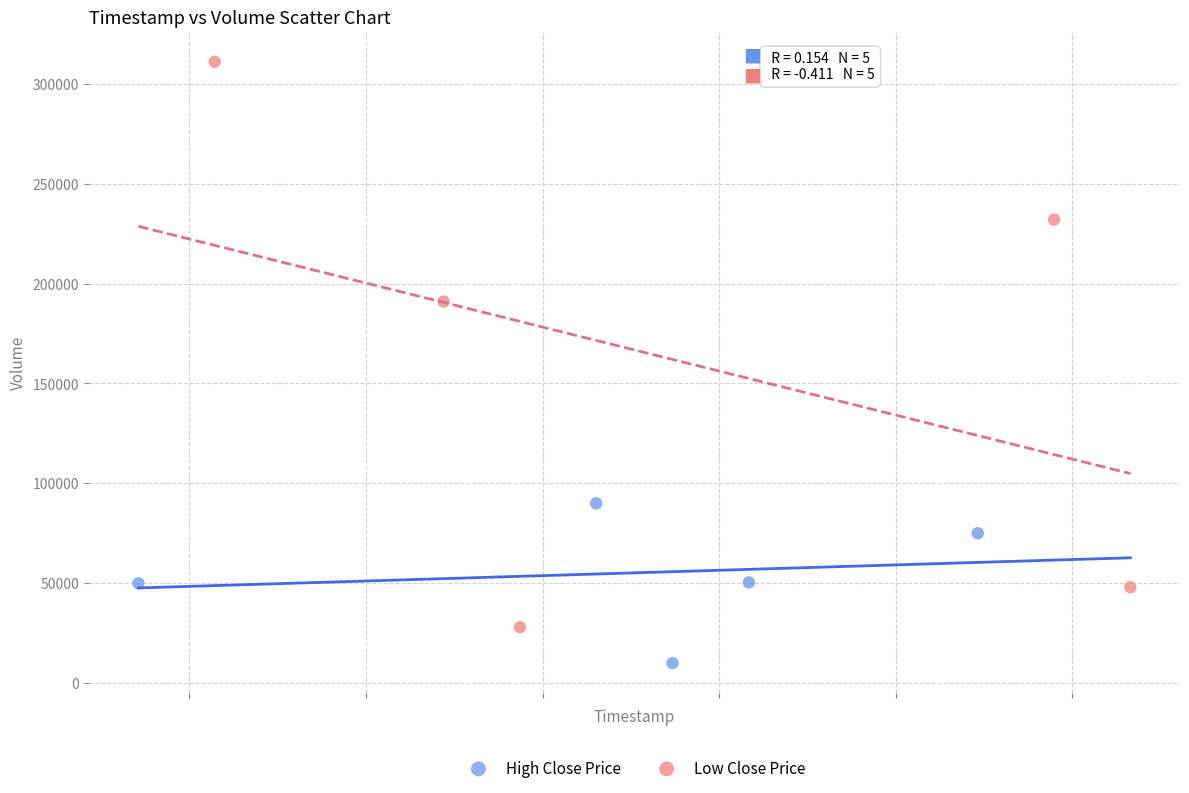

What are all the series names shown in the legend?

High Close Price, Low Close Price